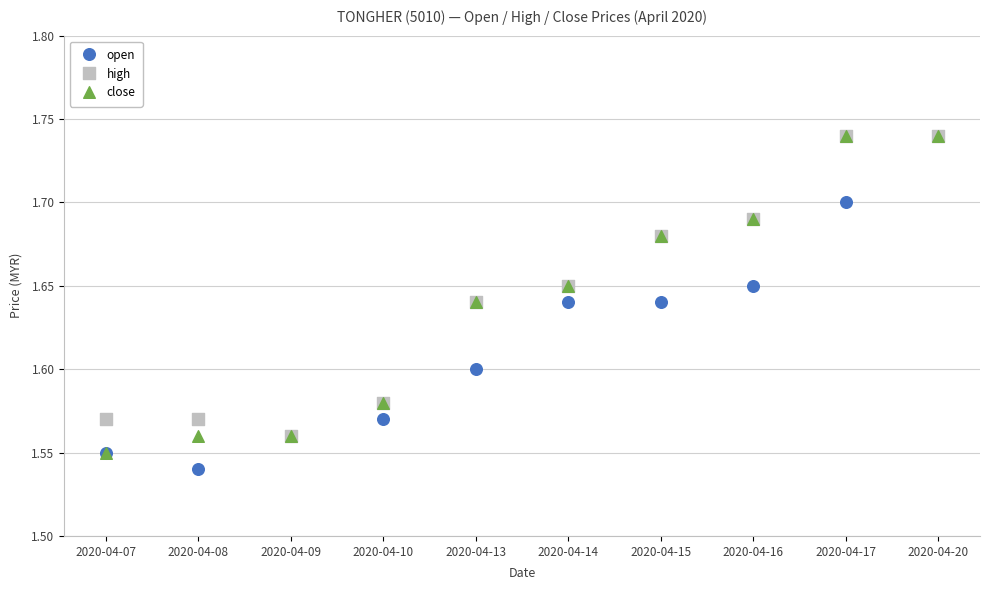

What are all the series names shown in the legend?

open, high, close